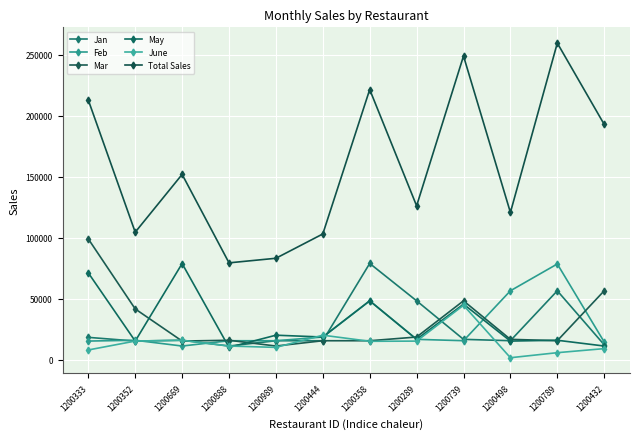

Does the chart have visible grid lines?

Yes